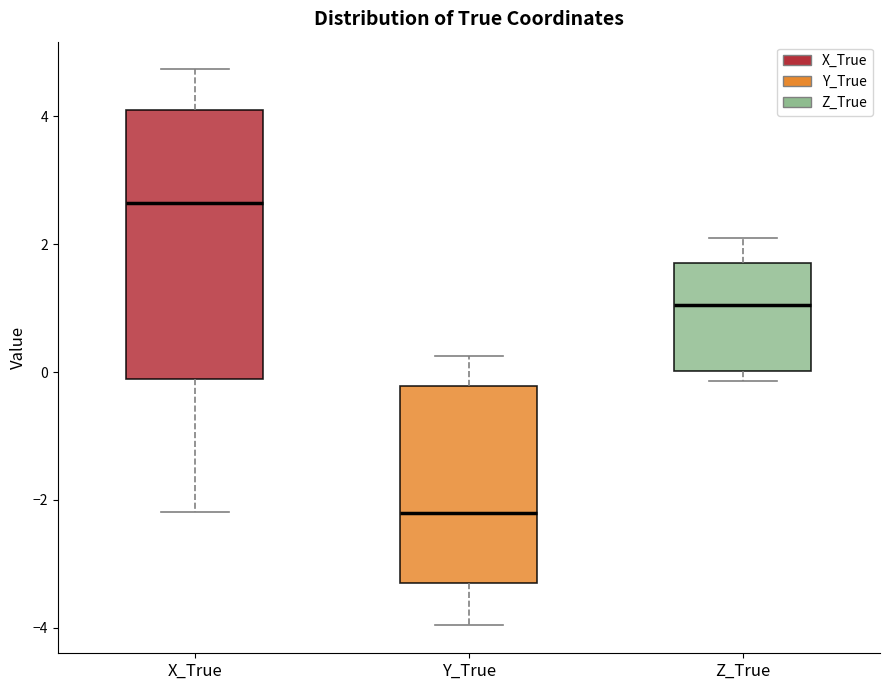

Where does the upper whisker of the box for Z_True end on the y-axis? The values are not printed on the chart, so give them approximately, as read against the axis.

2.2